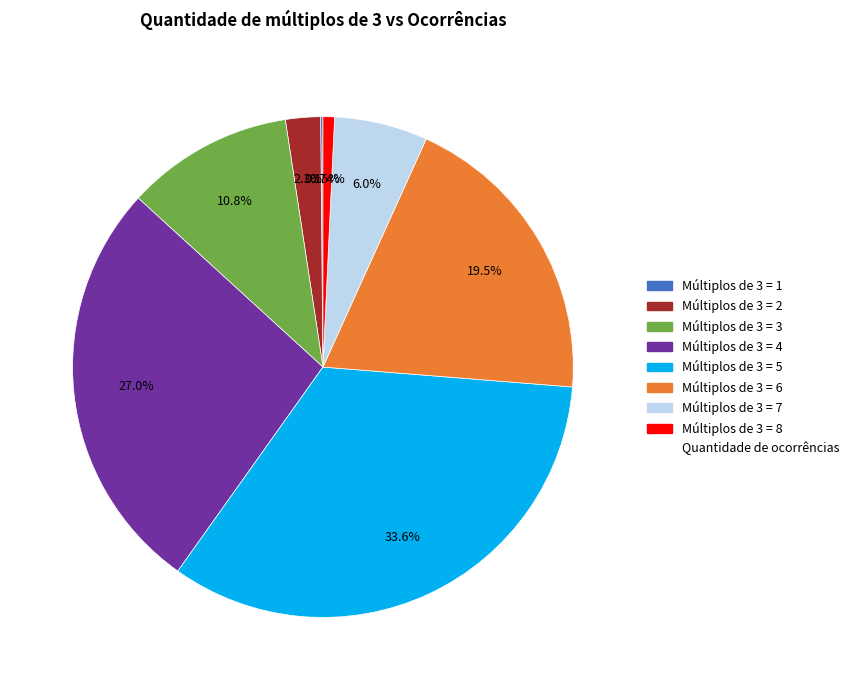

Does any single category account for the majority?

No